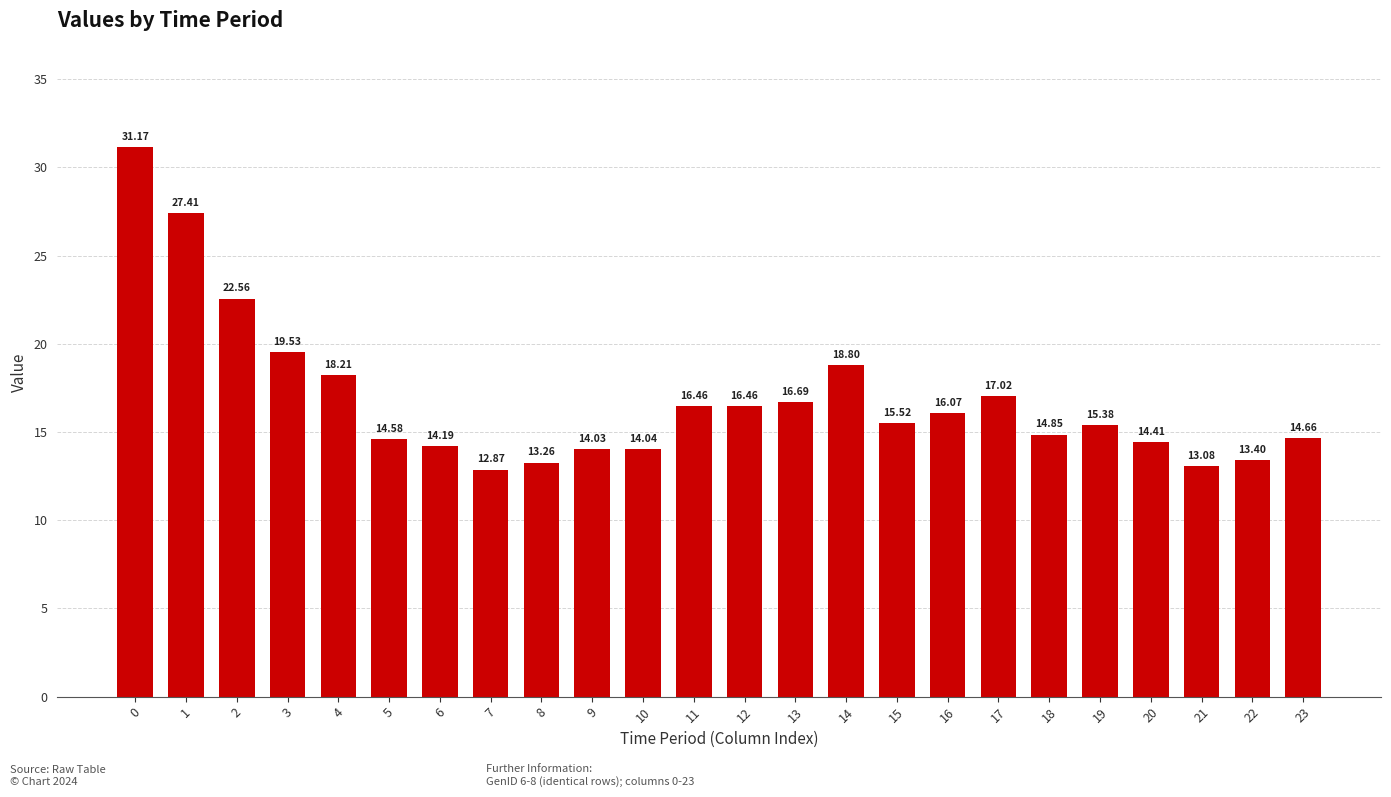

What is the difference between the maximum and minimum values?

18.3